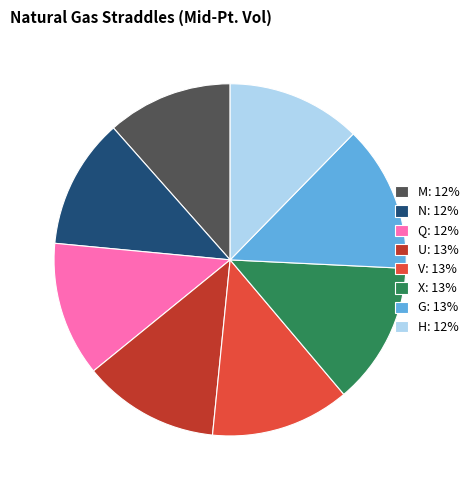

Do V: 13% and H: 12% together represent more than half of the pie?

No